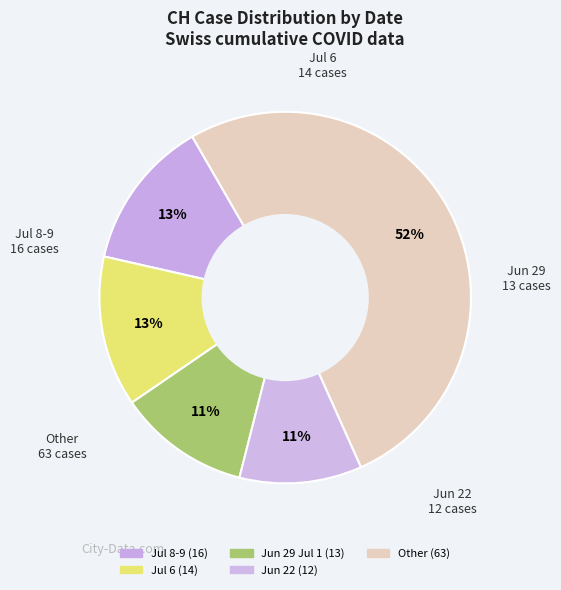

Count the number of slices in the pie.

5